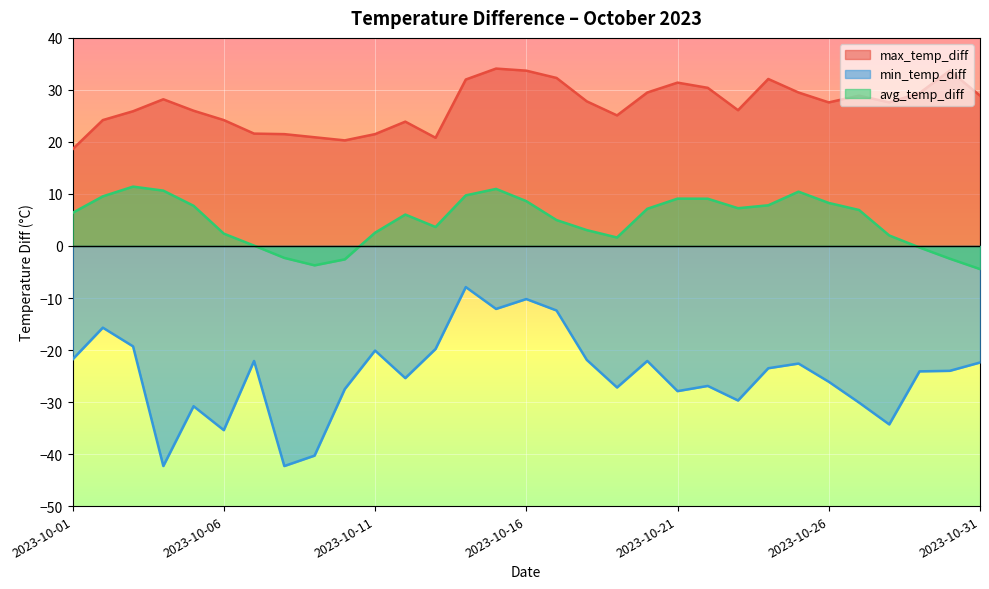

Which series has the largest total across all categories?

max_temp_diff